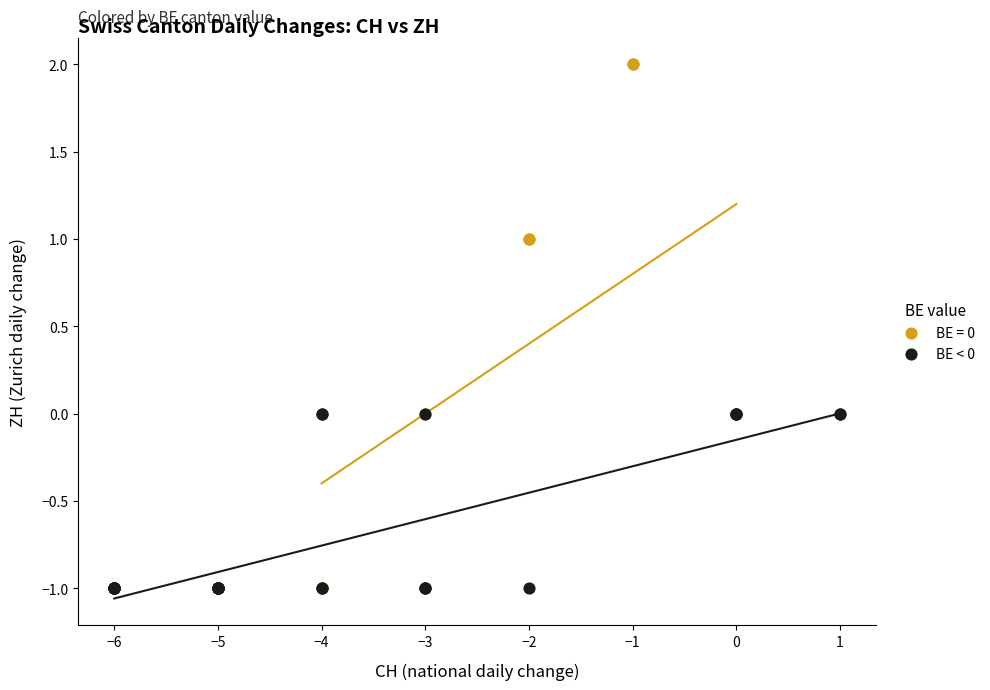

Which series reaches the maximum Y coordinate?

BE = 0